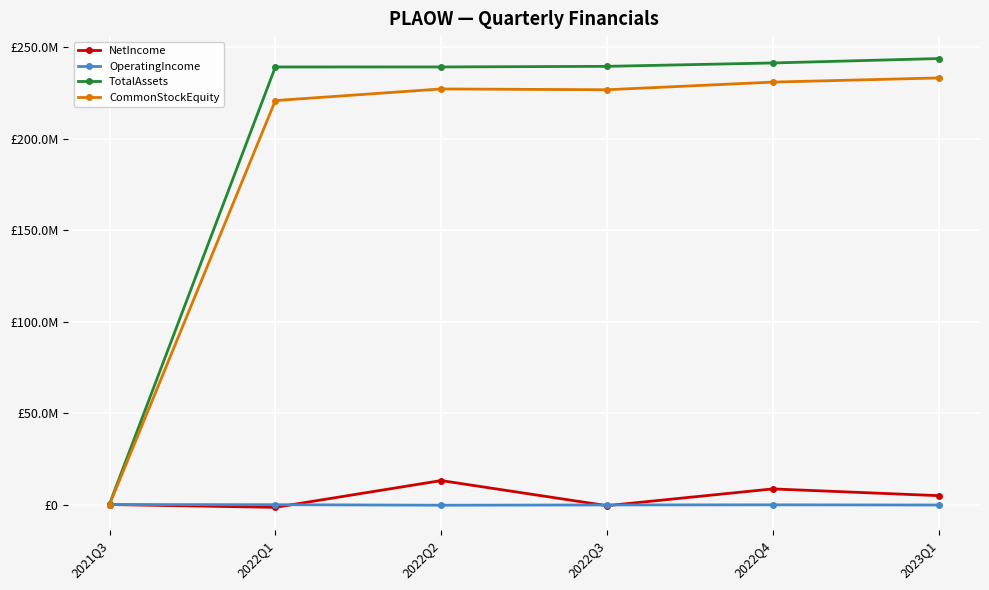

Which has a higher value, 2023Q1 or 2022Q3?

2023Q1